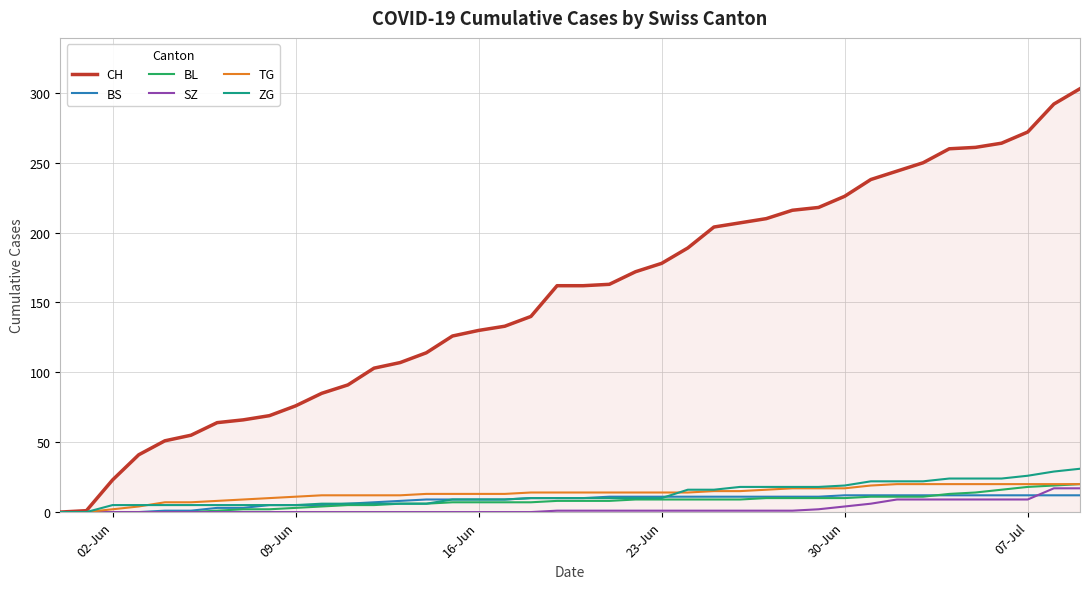

Which series has the largest total across all categories?

CH